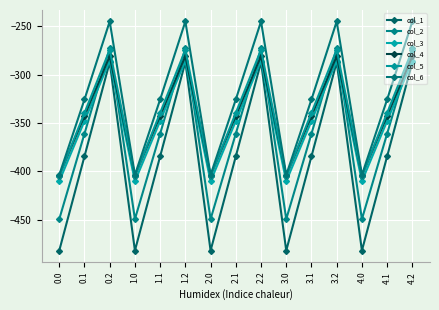

Reading left to right, what are all the values shown in this chart?

col_1: 0.0=-482.0	0.1=-384.6	0.2=-287.1	1.0=-482.0	1.1=-384.6	1.2=-287.1	2.0=-482.0	2.1=-384.6	2.2=-287.1	3.0=-482.0	3.1=-384.6	3.2=-287.1	4.0=-482.0	4.1=-384.6	4.2=-287.1
col_2: 0.0=-449.5	0.1=-361.1	0.2=-272.7	1.0=-449.5	1.1=-361.1	1.2=-272.7	2.0=-449.5	2.1=-361.1	2.2=-272.7	3.0=-449.5	3.1=-361.1	3.2=-272.7	4.0=-449.5	4.1=-361.1	4.2=-272.7
col_3: 0.0=-410.3	0.1=-347.9	0.2=-285.5	1.0=-410.3	1.1=-347.9	1.2=-285.5	2.0=-410.3	2.1=-347.9	2.2=-285.5	3.0=-410.3	3.1=-347.9	3.2=-285.5	4.0=-410.3	4.1=-347.9	4.2=-285.5
col_4: 0.0=-404.4	0.1=-342.7	0.2=-281.0	1.0=-404.4	1.1=-342.7	1.2=-281.0	2.0=-404.4	2.1=-342.7	2.2=-281.0	3.0=-404.4	3.1=-342.7	3.2=-281.0	4.0=-404.4	4.1=-342.7	4.2=-281.0
col_5: 0.0=-404.9	0.1=-339.6	0.2=-274.4	1.0=-404.9	1.1=-339.6	1.2=-274.4	2.0=-404.9	2.1=-339.6	2.2=-274.4	3.0=-404.9	3.1=-339.6	3.2=-274.4	4.0=-404.9	4.1=-339.6	4.2=-274.4
col_6: 0.0=-403.8	0.1=-325.7	0.2=-245.0	1.0=-403.8	1.1=-325.7	1.2=-245.0	2.0=-403.8	2.1=-325.7	2.2=-245.0	3.0=-403.8	3.1=-325.7	3.2=-245.0	4.0=-403.8	4.1=-325.7	4.2=-245.0